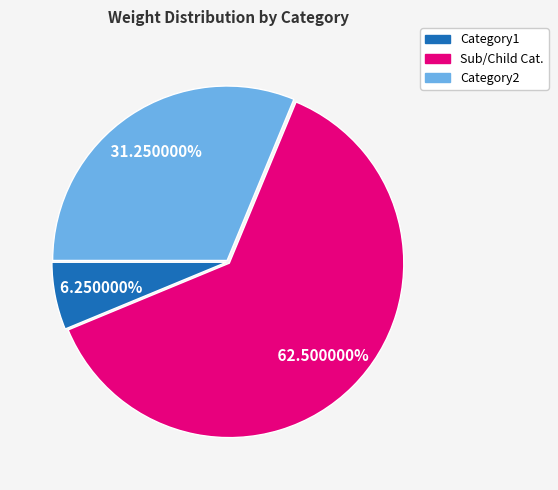

Is there any slice that represents more than half of the pie?

Yes